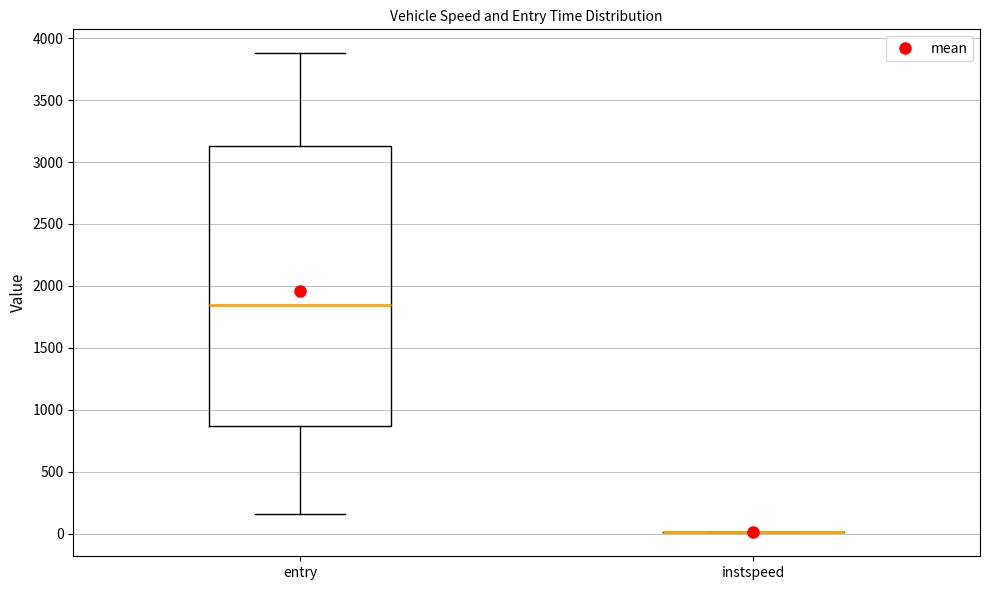

Comparing the boxes themselves (not the whiskers), which one is the tallest?

entry